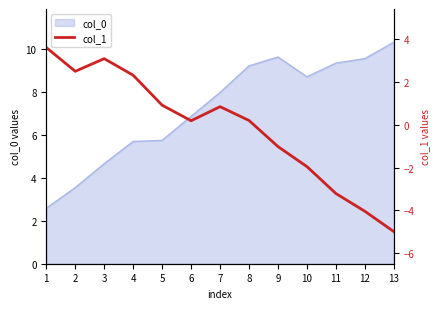

True or false: col_0 has a value of 8.0 at 7.

True